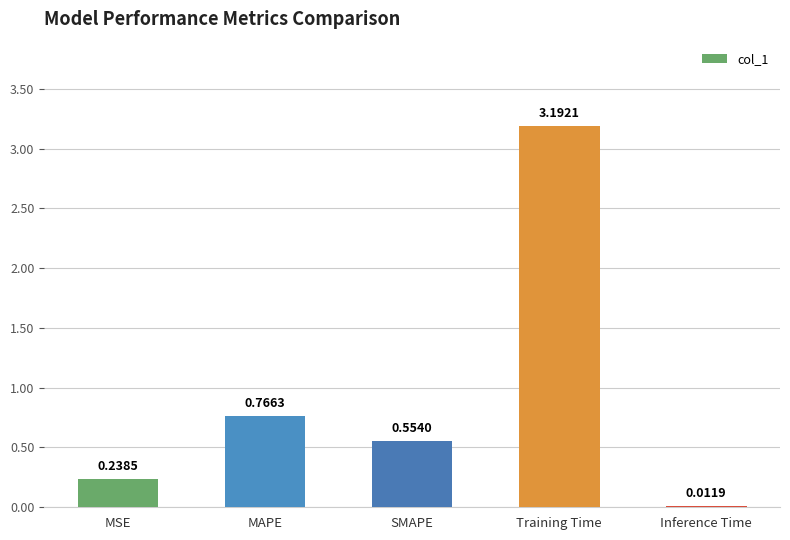

List the labels in order of value, largest first.

Training Time, MAPE, SMAPE, MSE, Inference Time